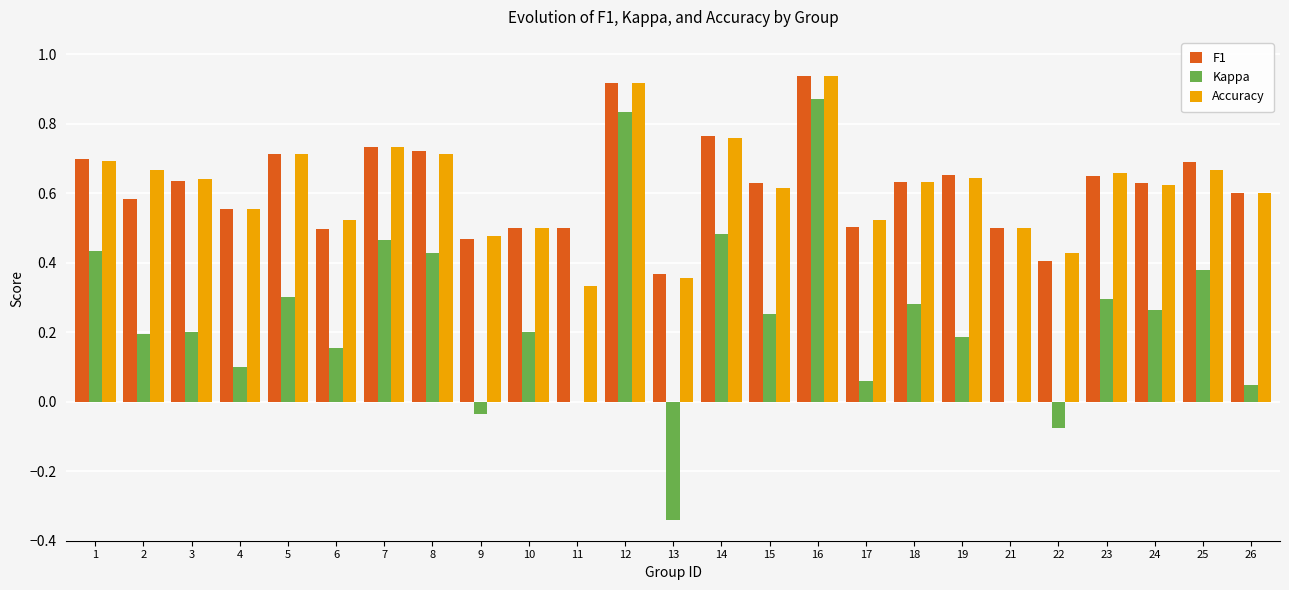

Where does the Kappa series first go above 0?

1